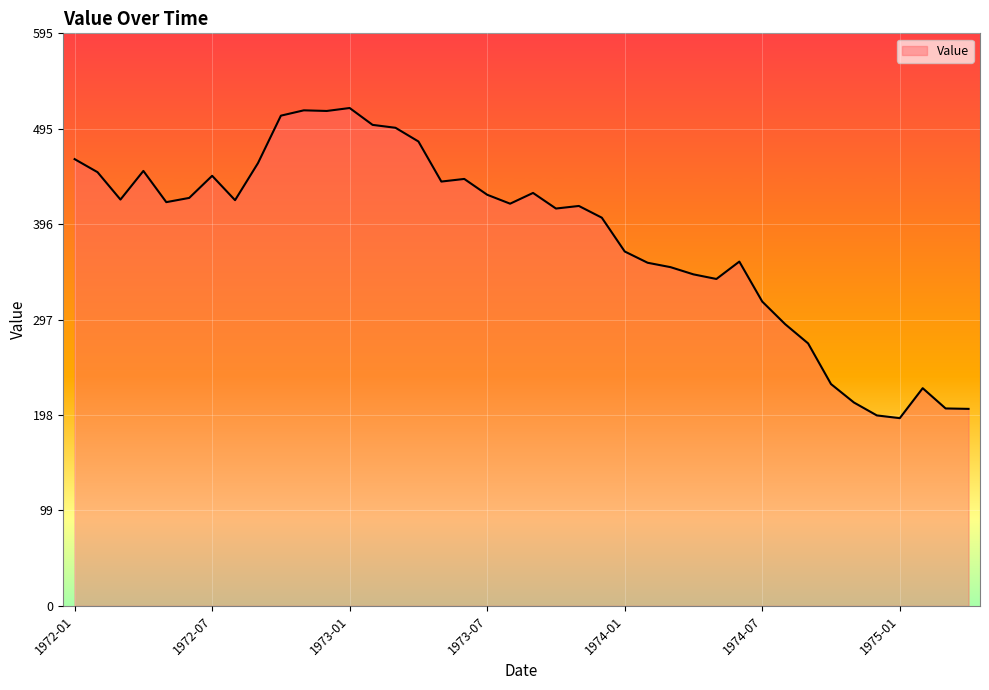

What is the difference between the maximum and minimum values?

322.0